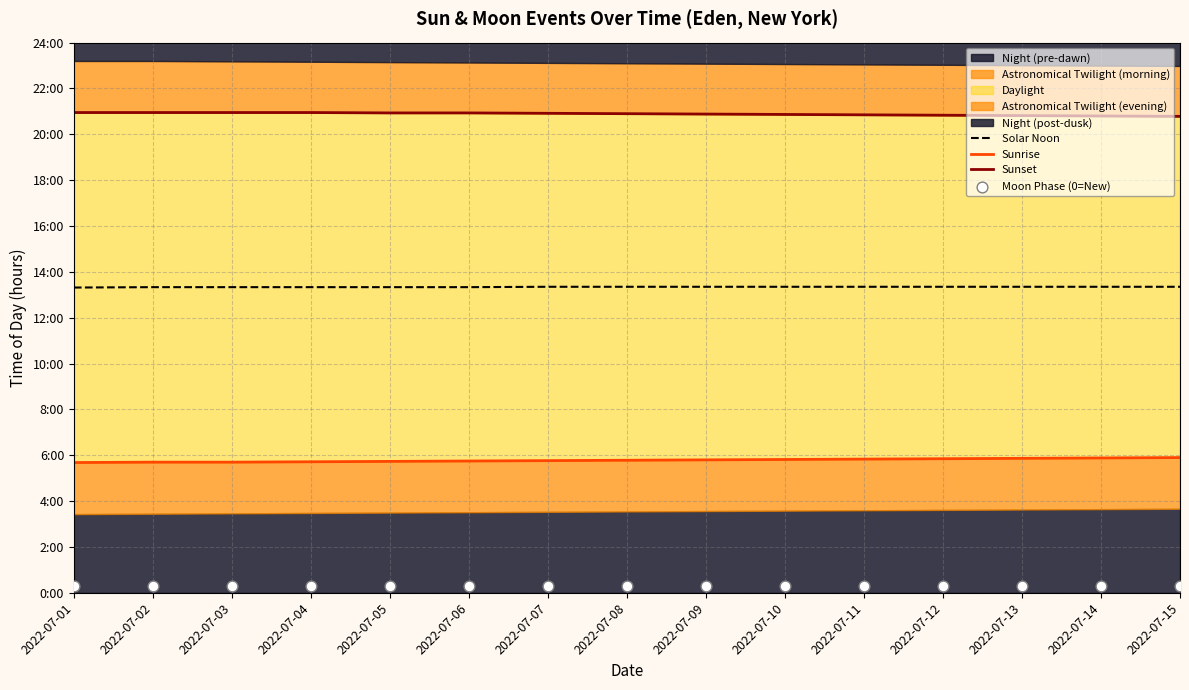

Which series contains the lowest Y value?

Moon Phase (0=New)